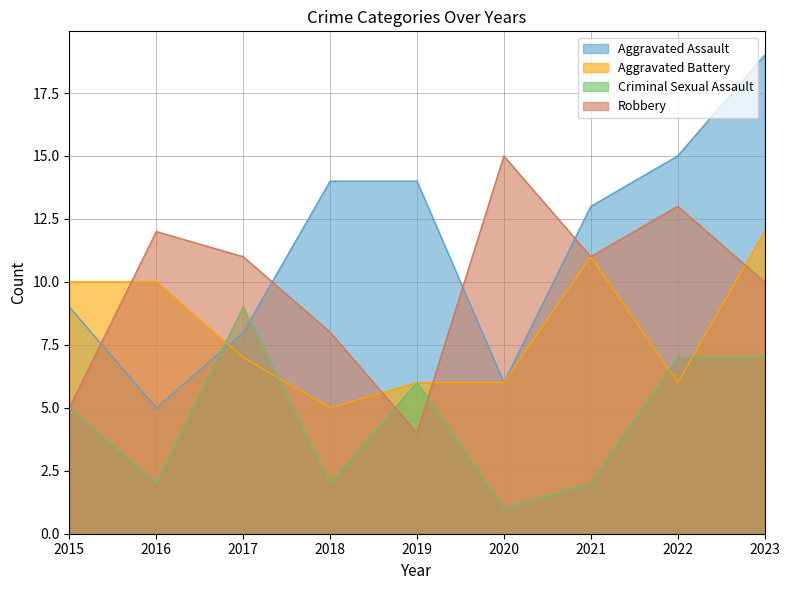

At how many categories does at least one series exceed 18?

1